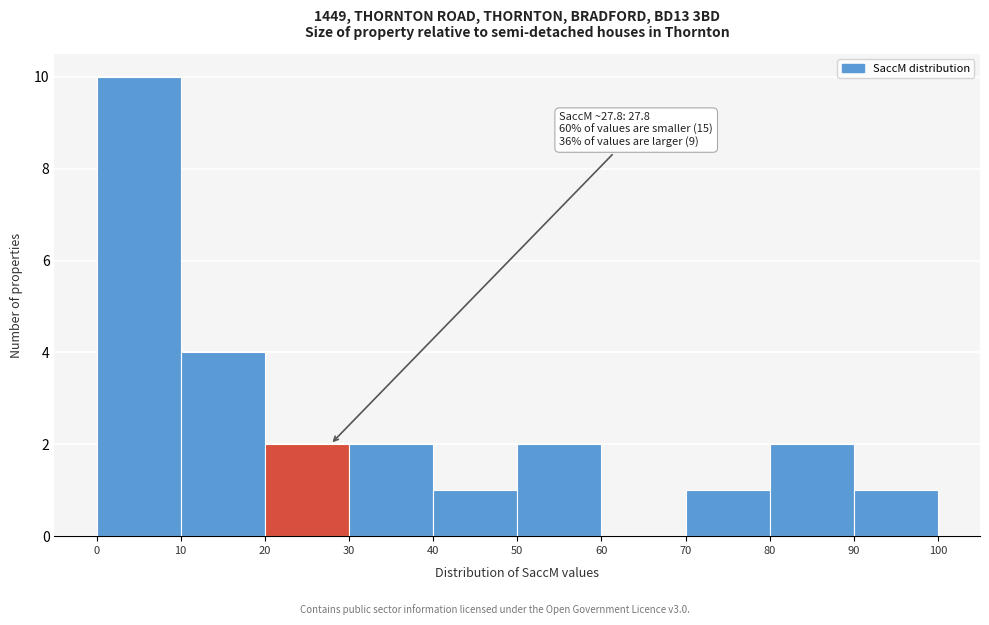

Over which range of the x-axis is the bar tallest?

0 to 10